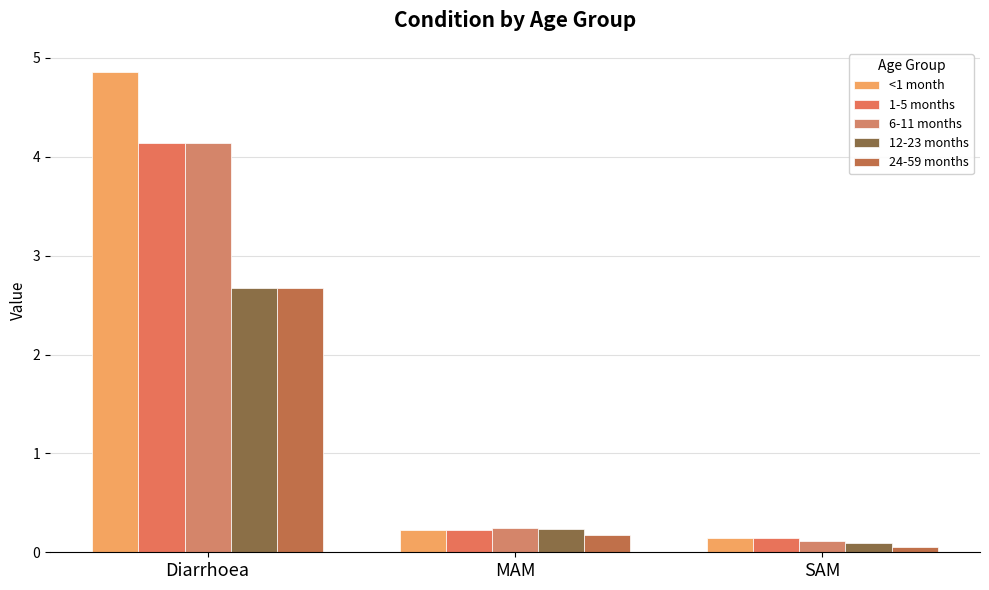

Does the chart contain stacked bars?

No